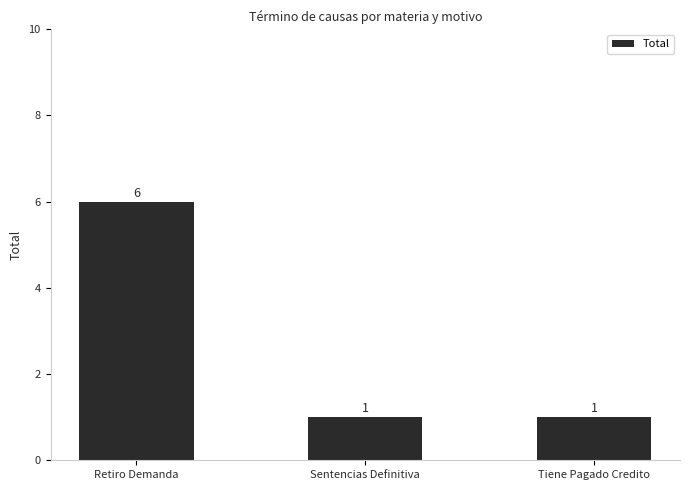

Reading right to left, transcribe all the data shown in this chart.

1	1	6